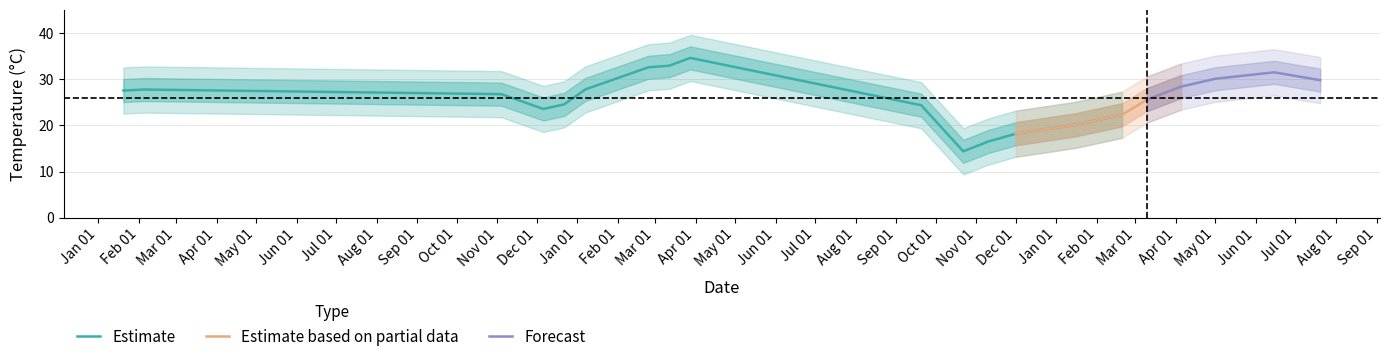

Where does the data first go above 27?

2018-01-20